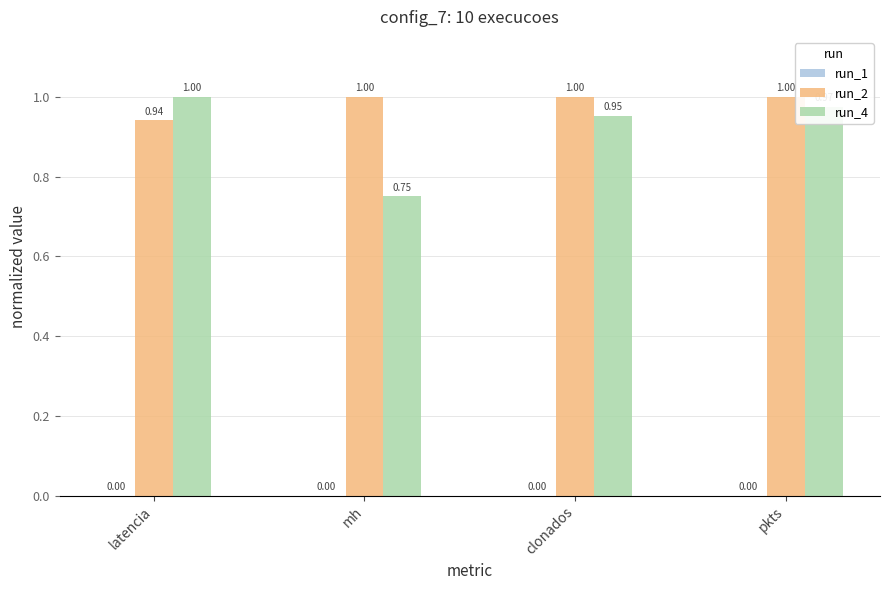

What is the label of the 1st bar from the right?

pkts